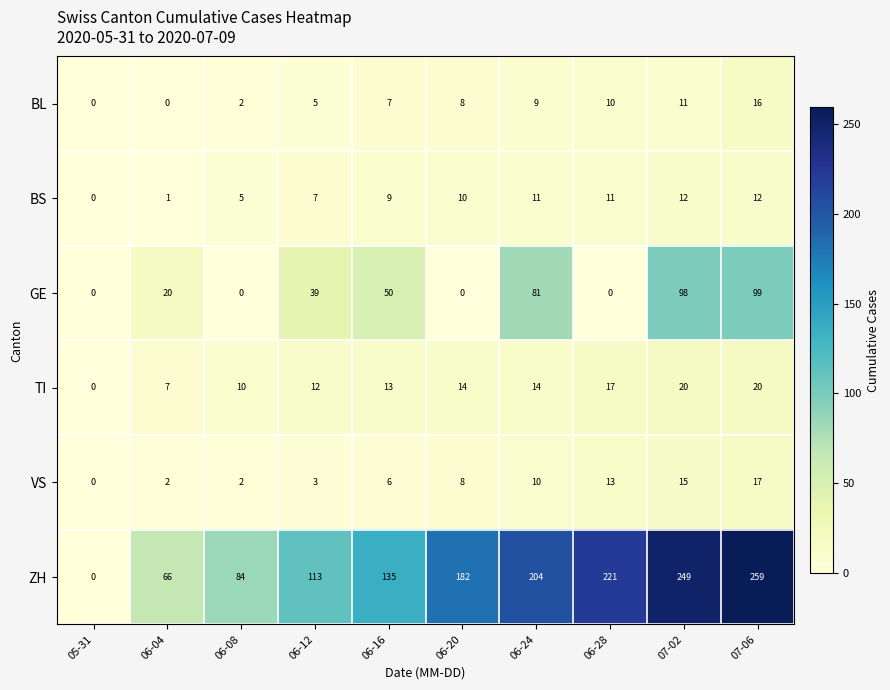

What value does the BS series have at 06-12?

7